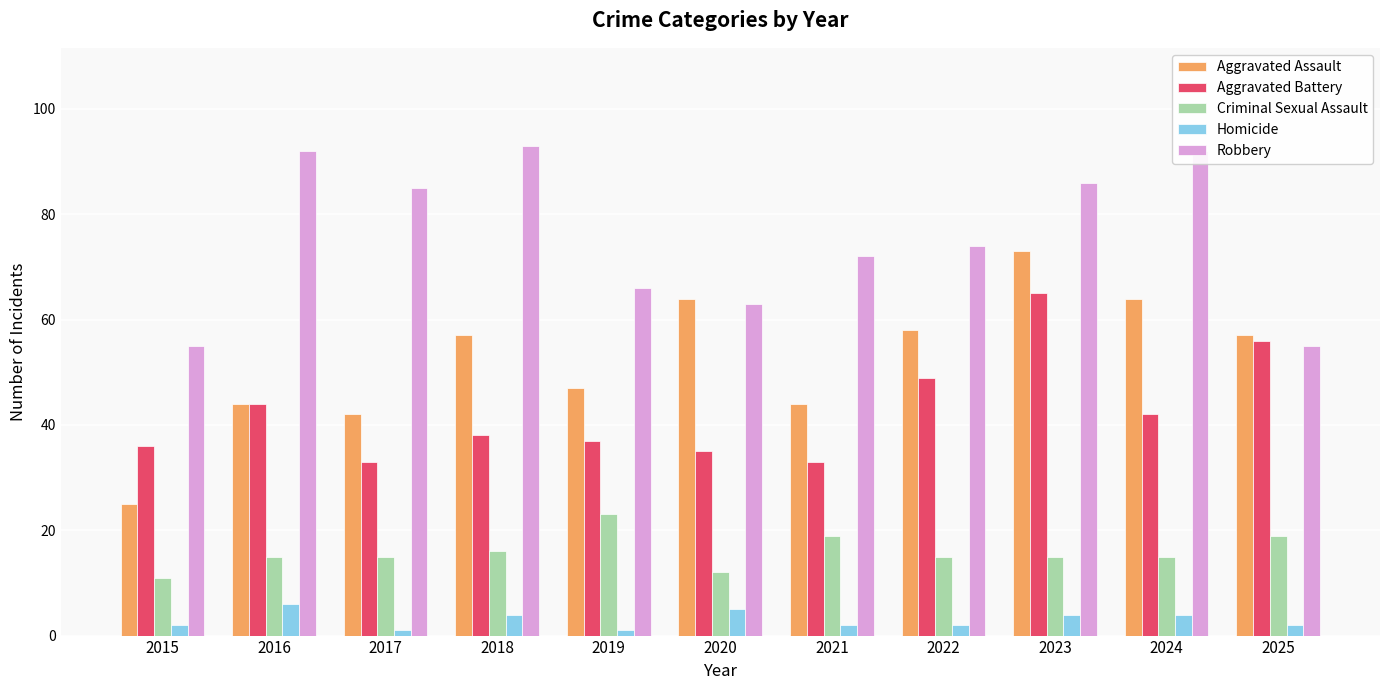

What is the minimum value for Criminal Sexual Assault?

11